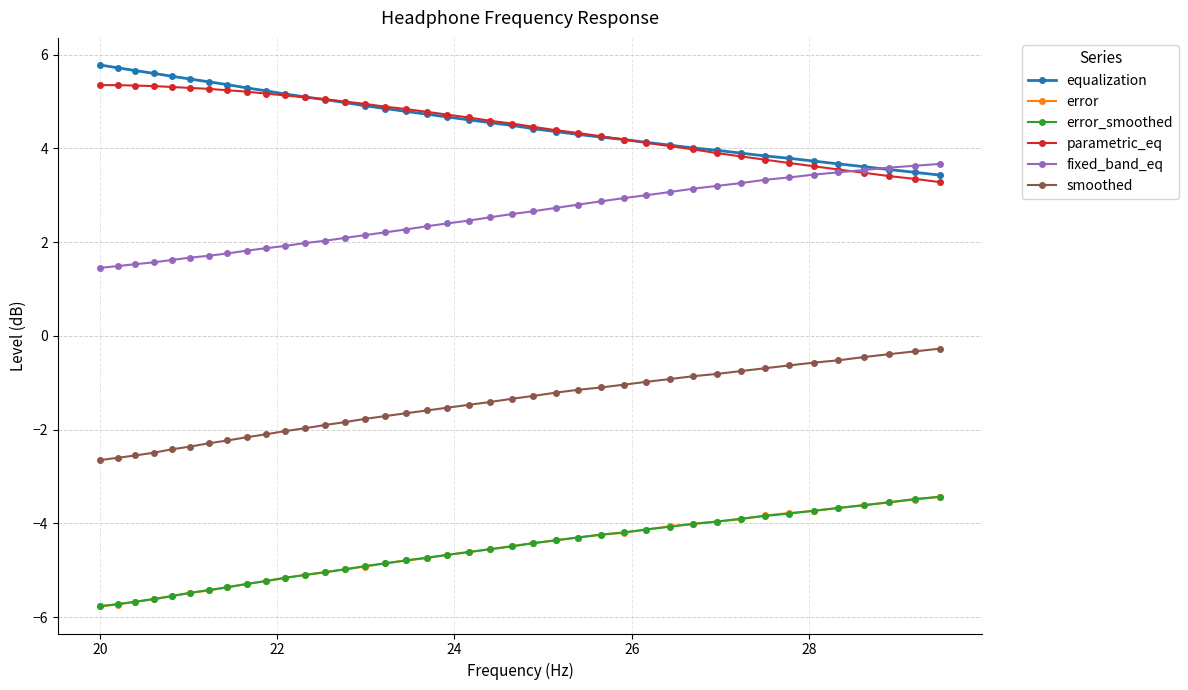

True or false: smoothed and error_smoothed cross at least once.

False